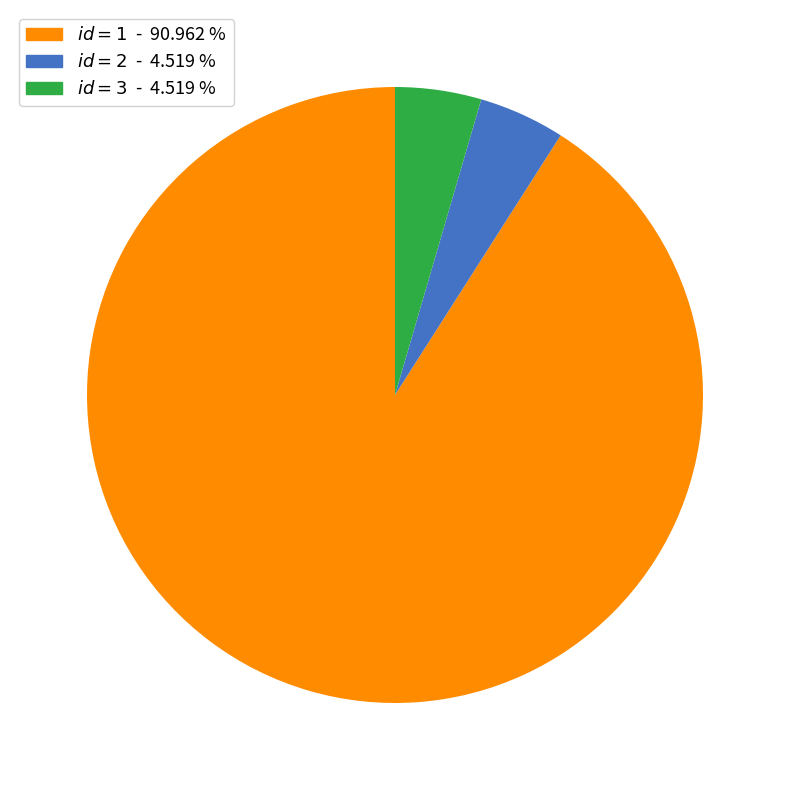

Is there any slice that represents more than half of the pie?

Yes